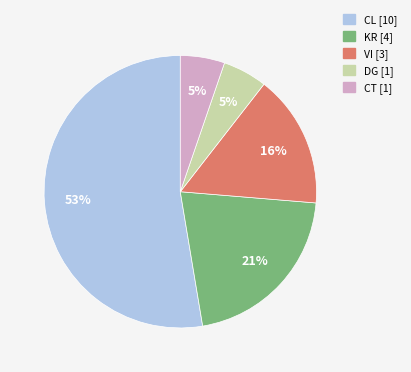

Is there a majority slice in this chart?

Yes